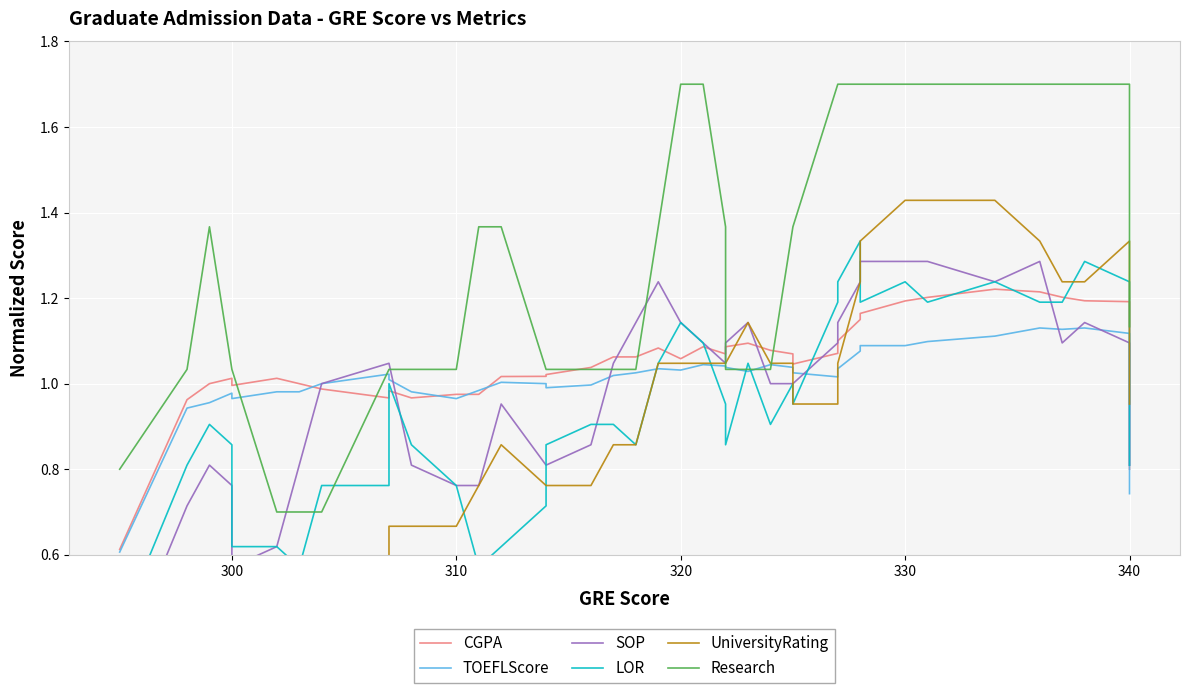

How many intersections are there between TOEFLScore and LOR?

5